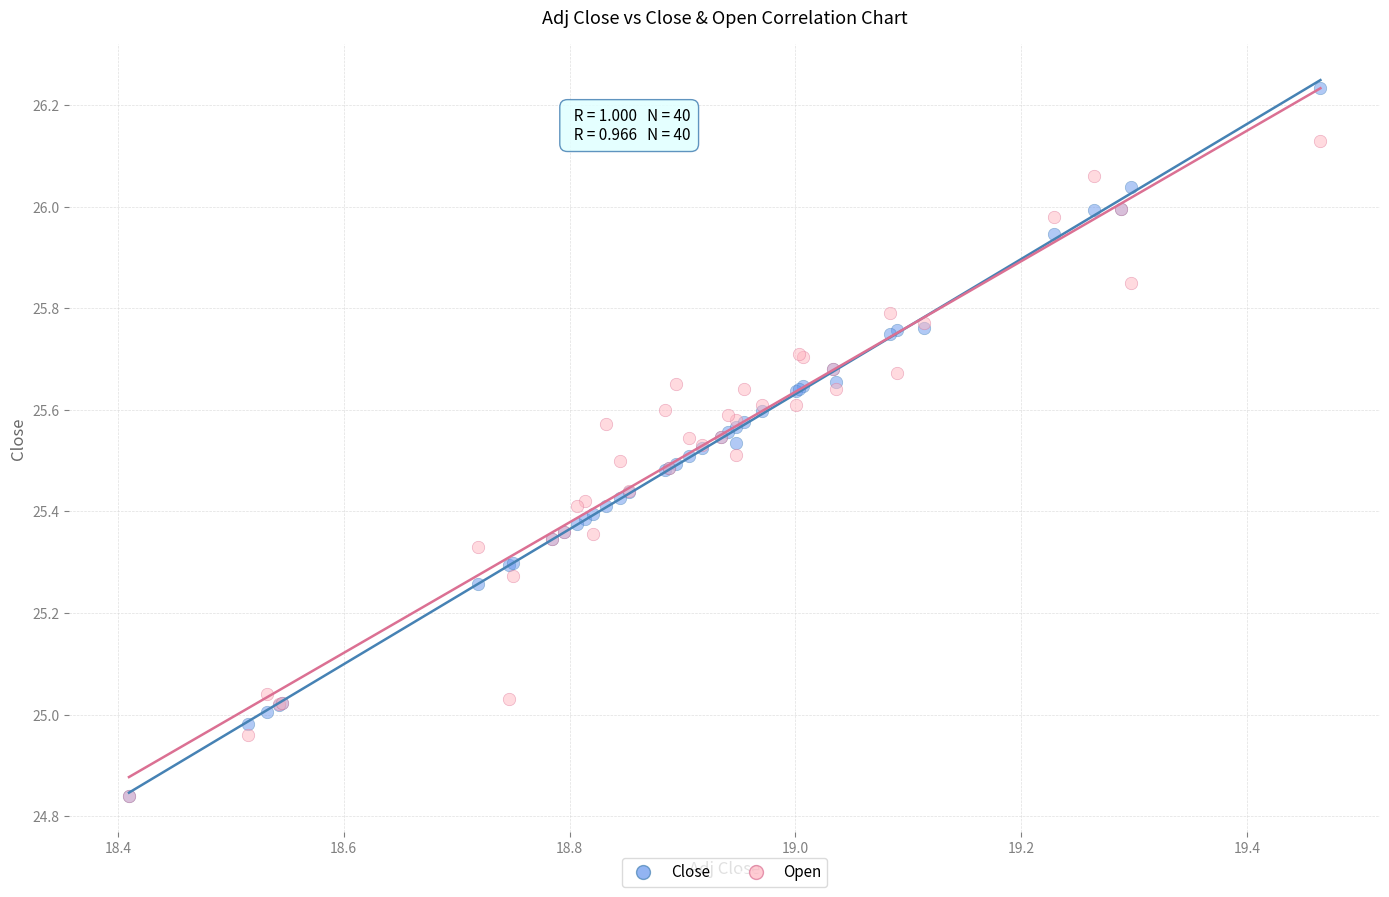

What are all the series names shown in the legend?

Close, Open